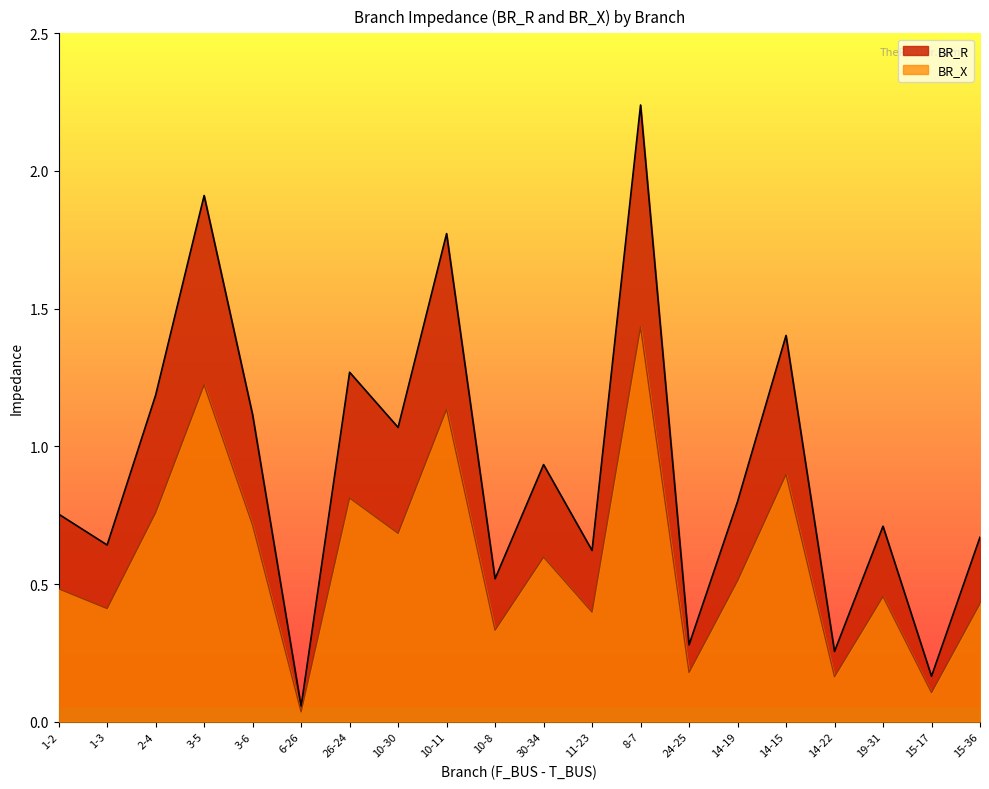

Where is BR_X nearest to the value 1?

30-34